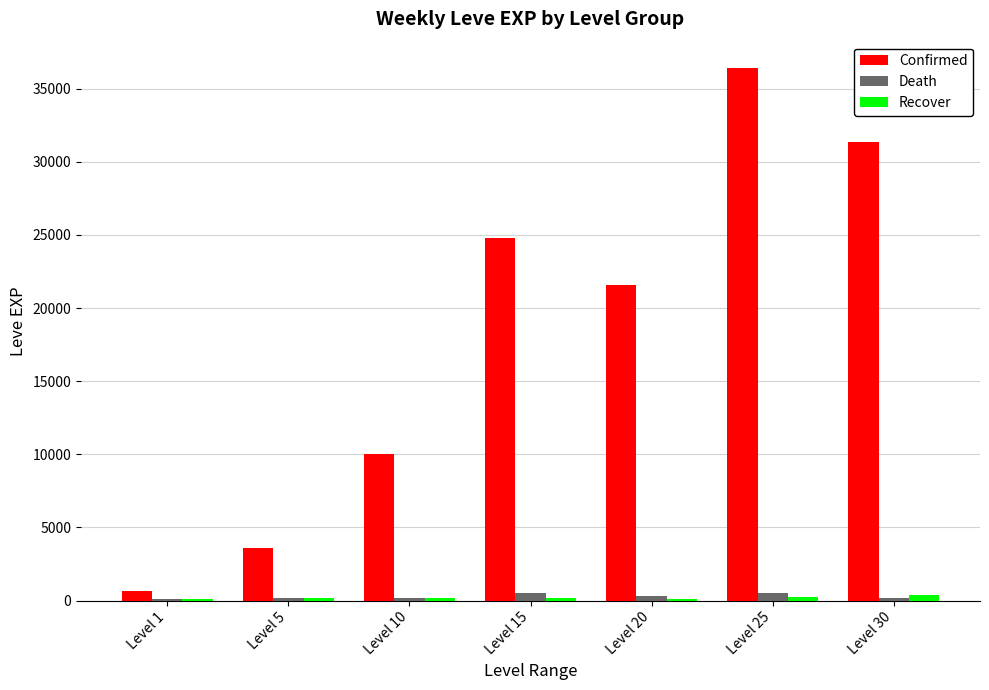

What is the maximum value shown in the chart?

36390